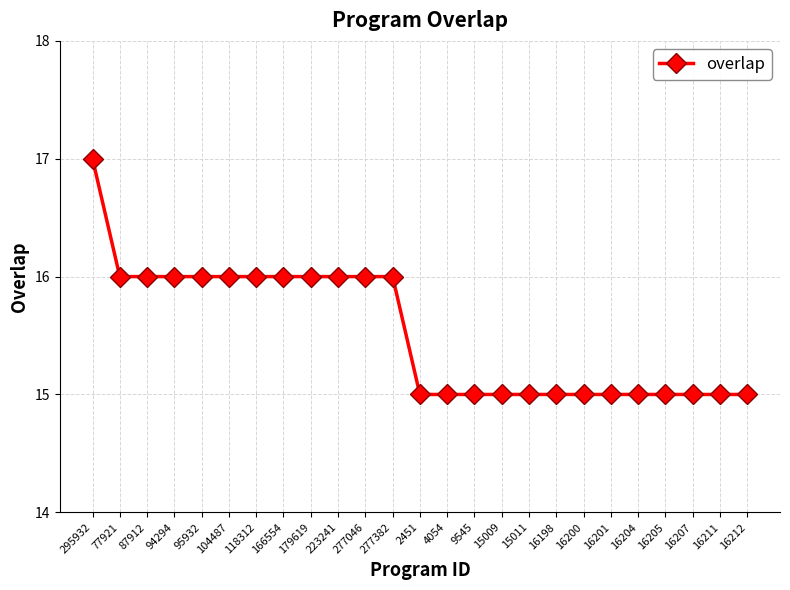

What is the greatest value displayed?

17